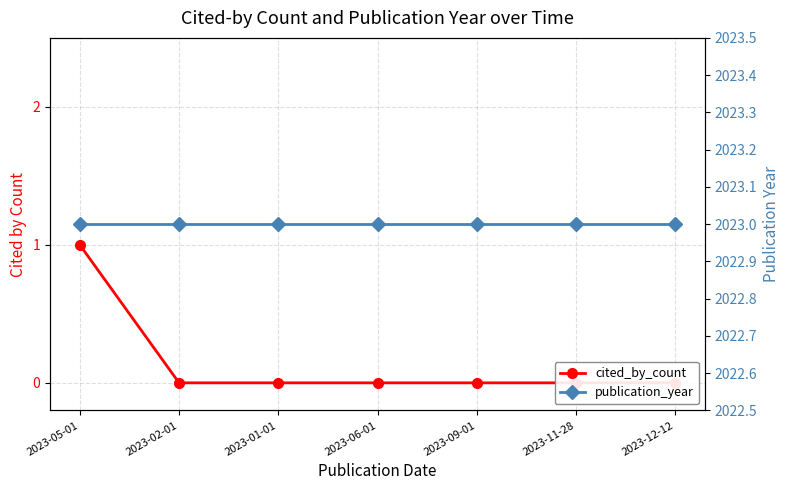

What are all the series names shown in the legend?

cited_by_count, publication_year